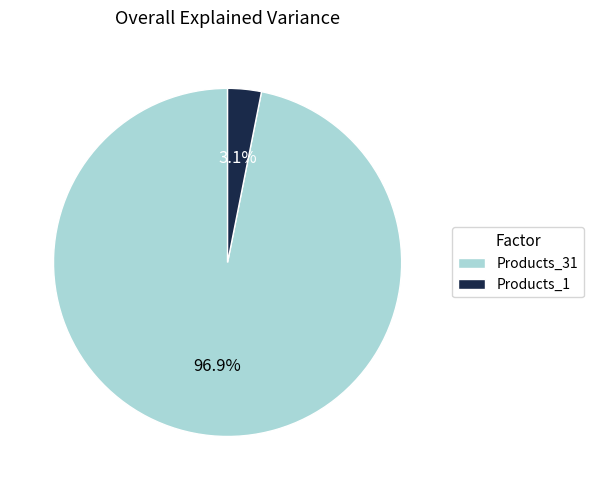

What percentage is the Products_31 slice, to the nearest percent?

97%